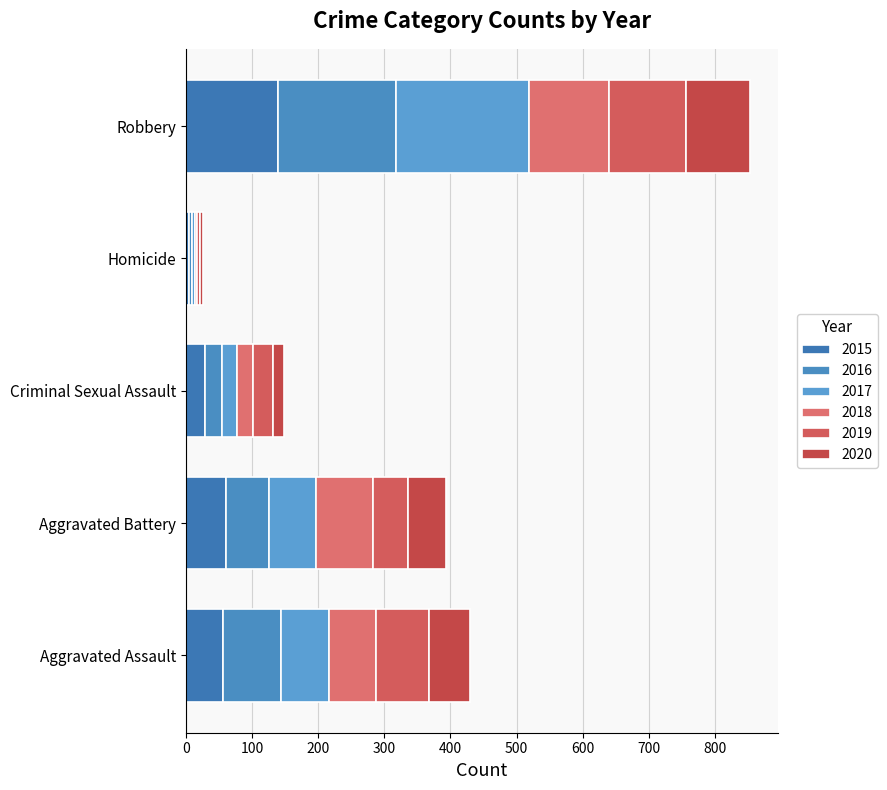

What is the difference between the maximum and minimum values in the 2017 series?

198